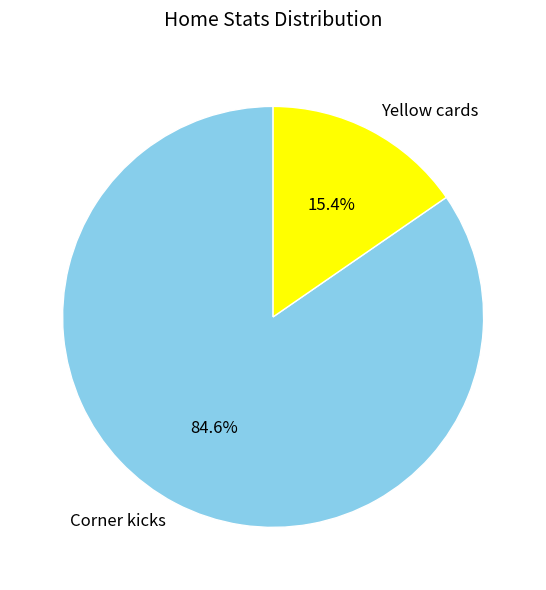

To the nearest percent, what percentage of the pie is Yellow cards?

15%